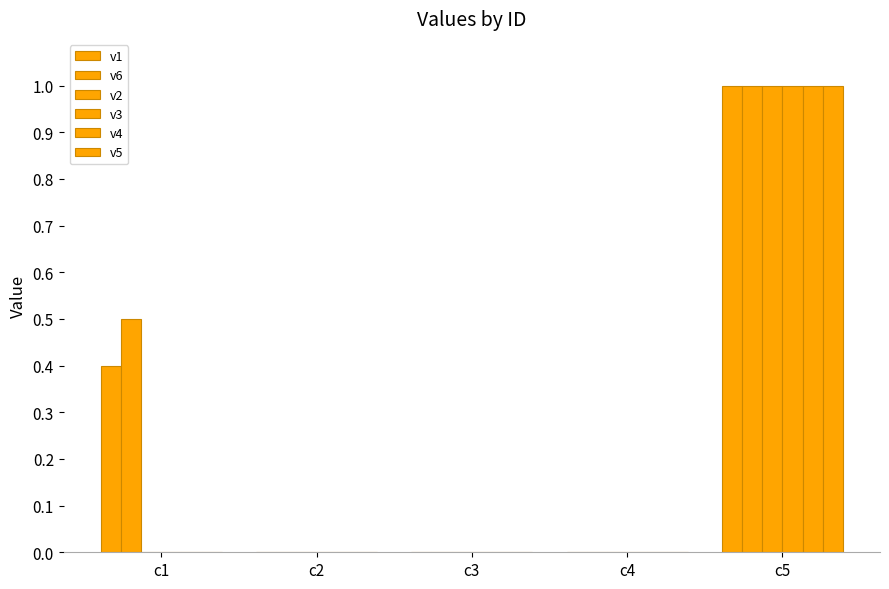

Between c4 and c5, which series saw the biggest shift?

v1